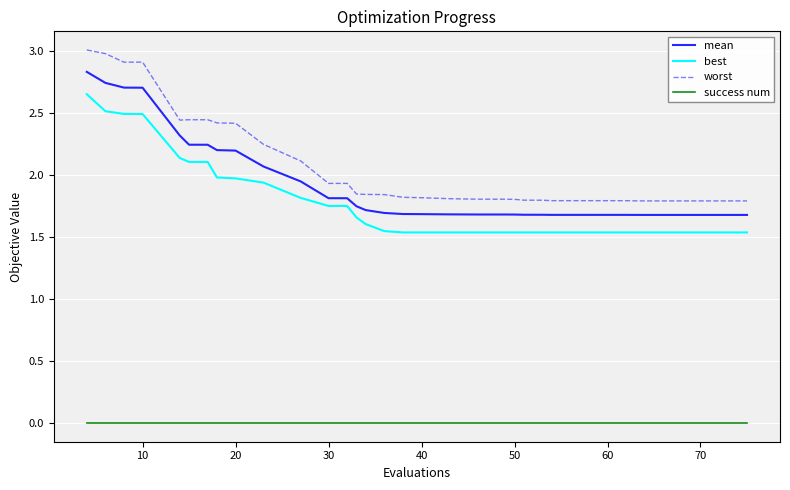

What is the sum of all mean values?

75.4